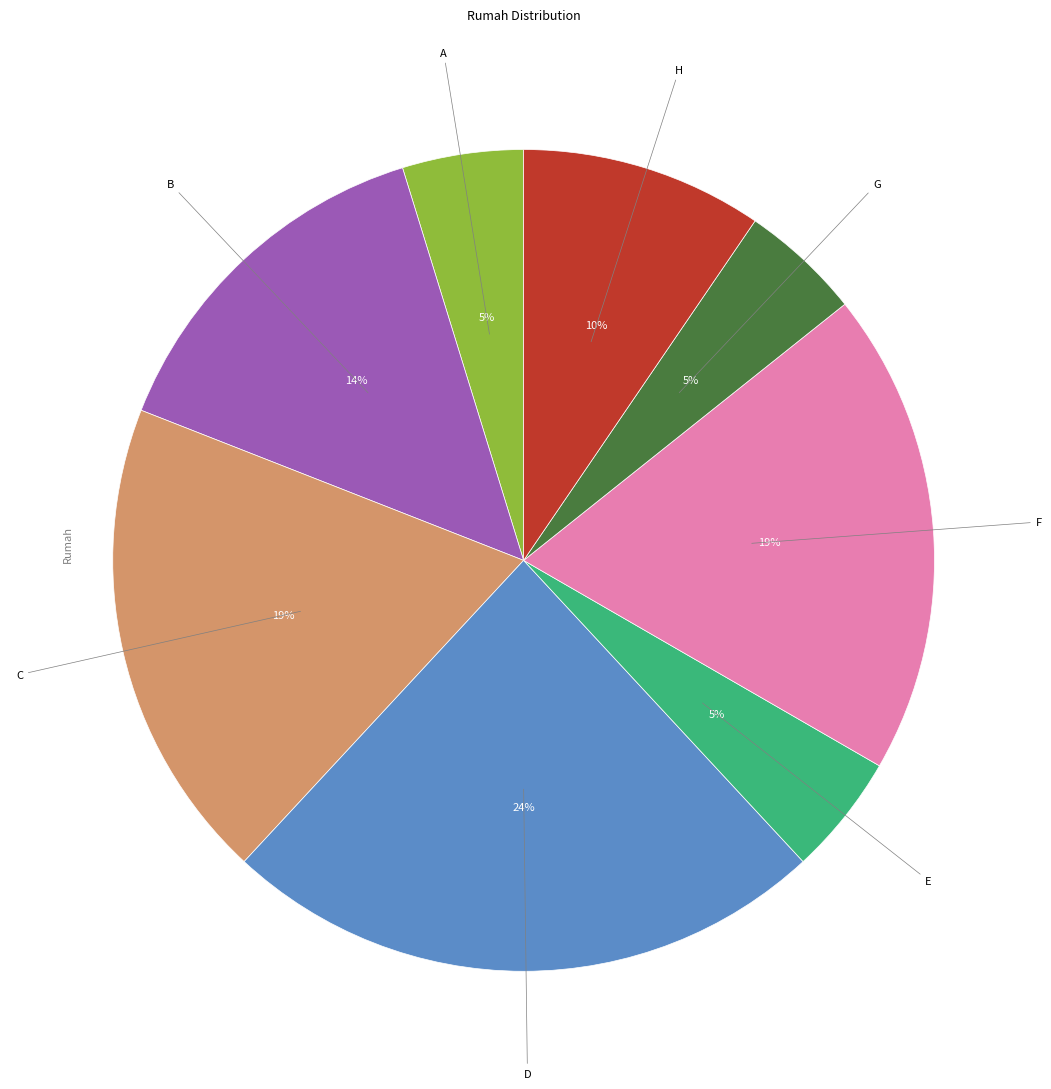

Does any single category account for the majority?

No